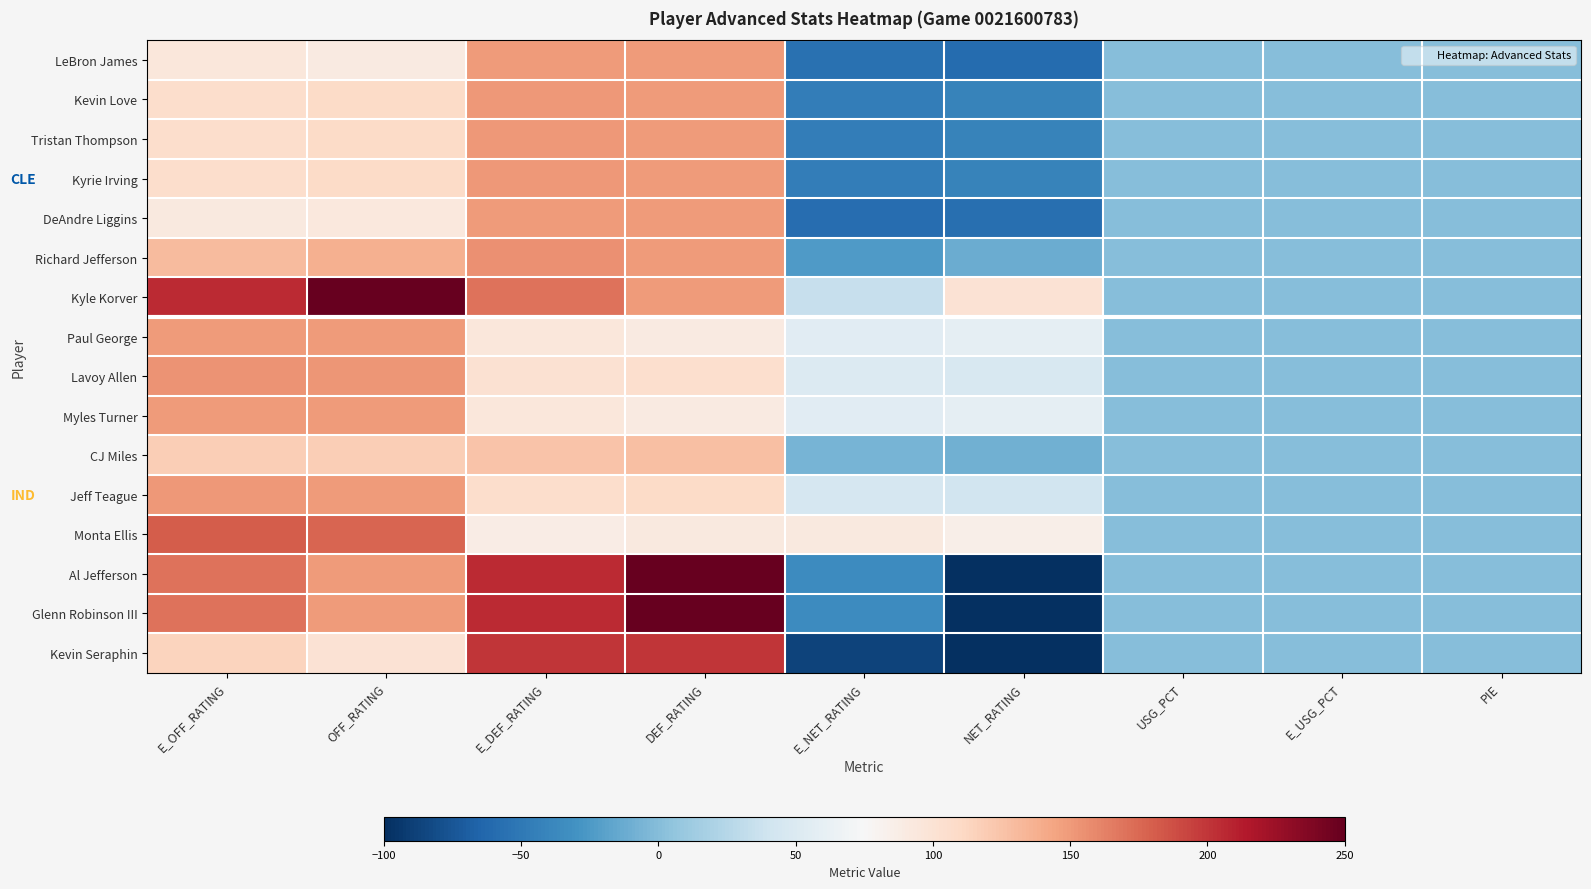

Rank the series at E_DEF_RATING from highest to lowest value.

Al Jefferson, Glenn Robinson III, Kevin Seraphin, Kyle Korver, Richard Jefferson, Kevin Love, Tristan Thompson, Kyrie Irving, LeBron James, DeAndre Liggins, CJ Miles, Jeff Teague, Lavoy Allen, Paul George, Myles Turner, Monta Ellis